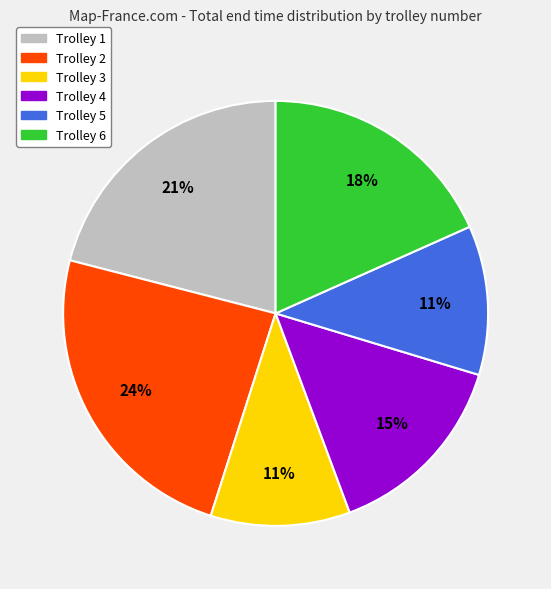

How many segments does this pie chart have?

6